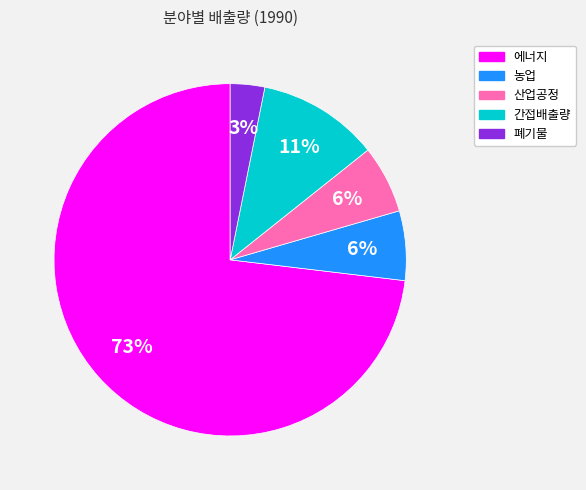

Is it true that 농업 is 6% of the pie?

True